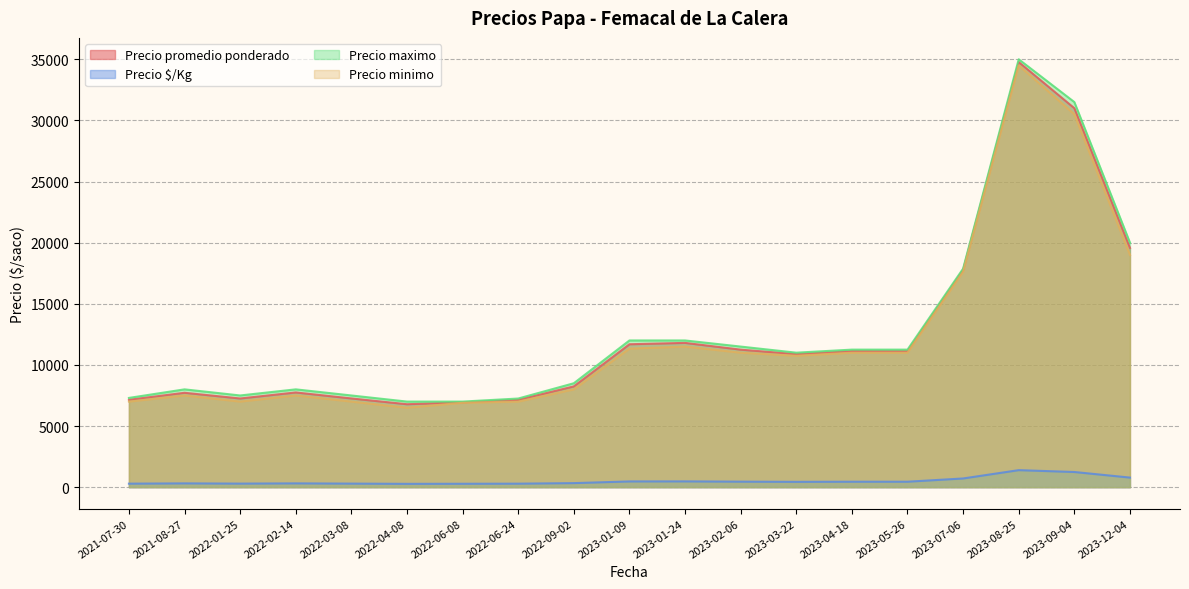

At which label does Precio $/Kg reach its peak?

2023-08-25